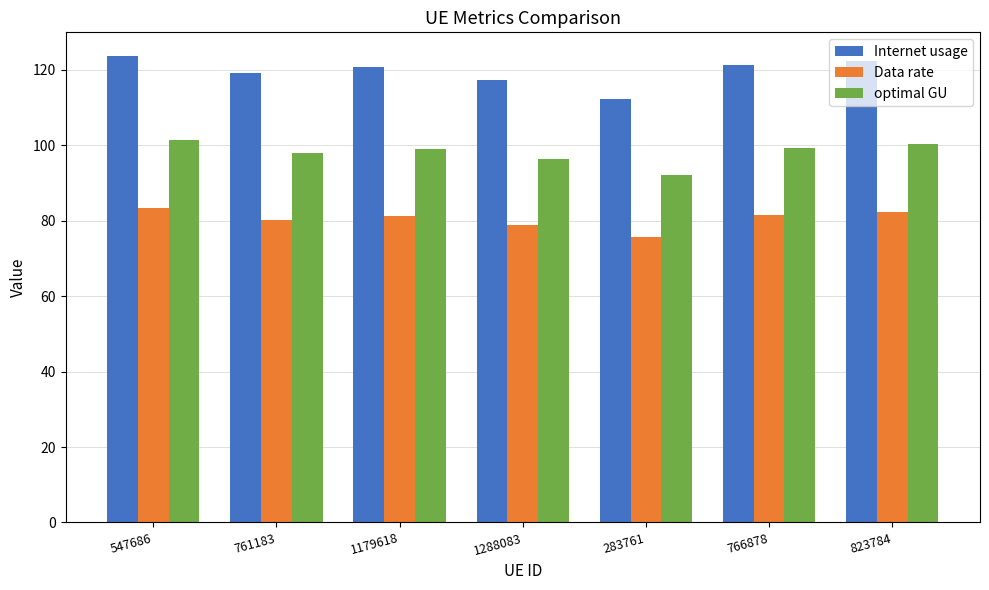

How many categories are shown in the chart?

7